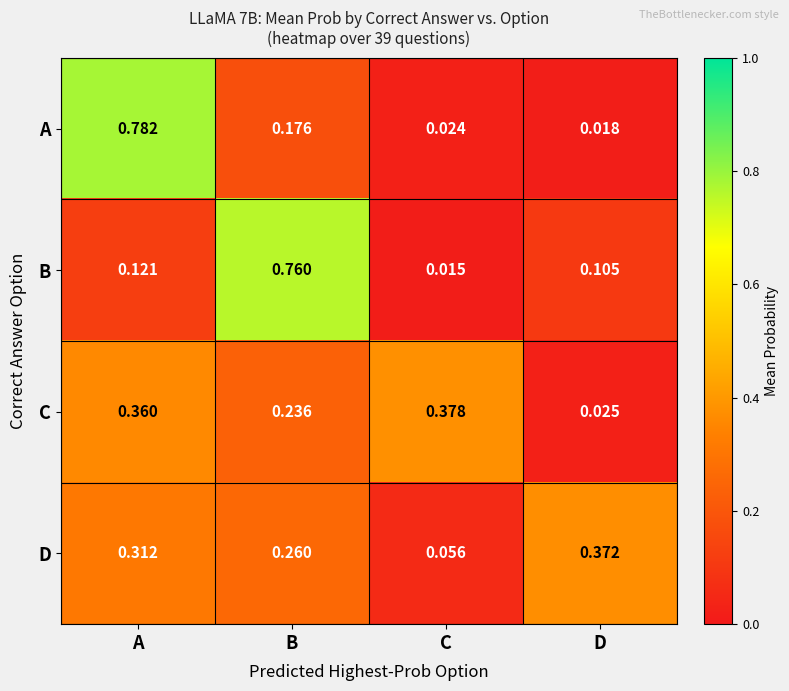

Rank the series at C from highest to lowest value.

C, D, A, B